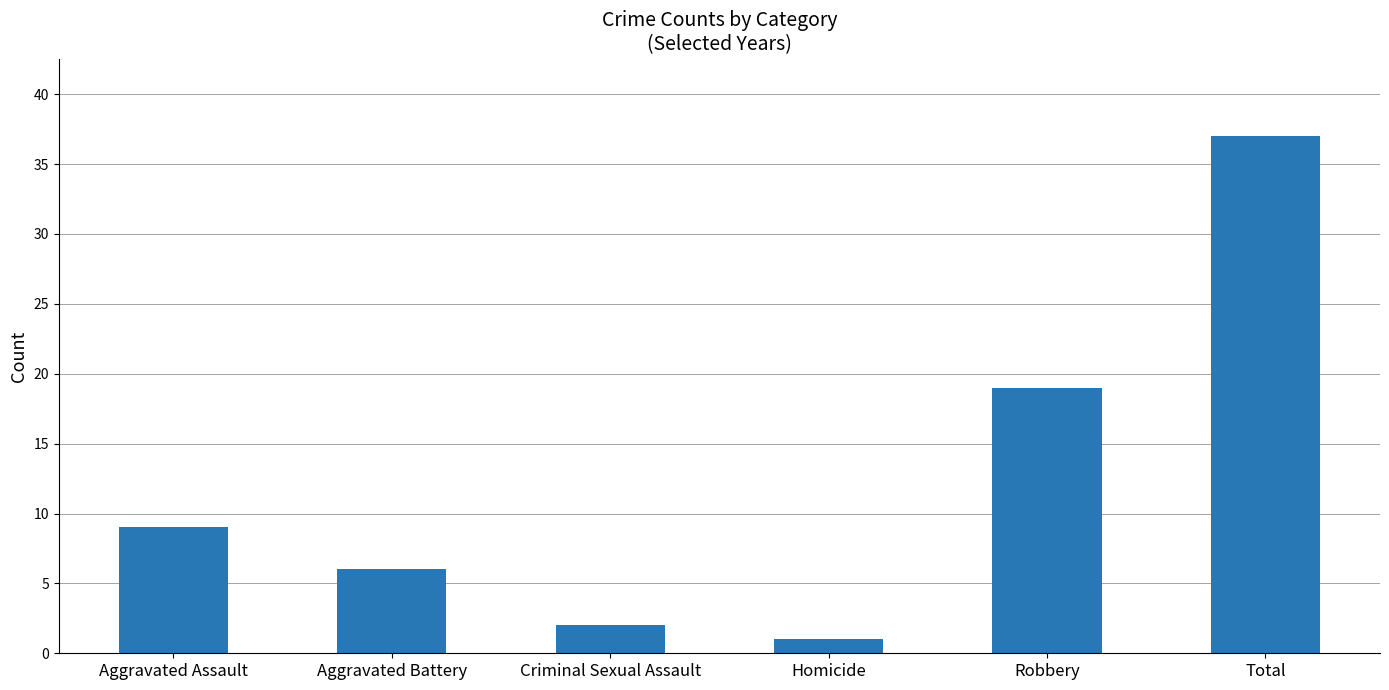

How many values are below 9?

3